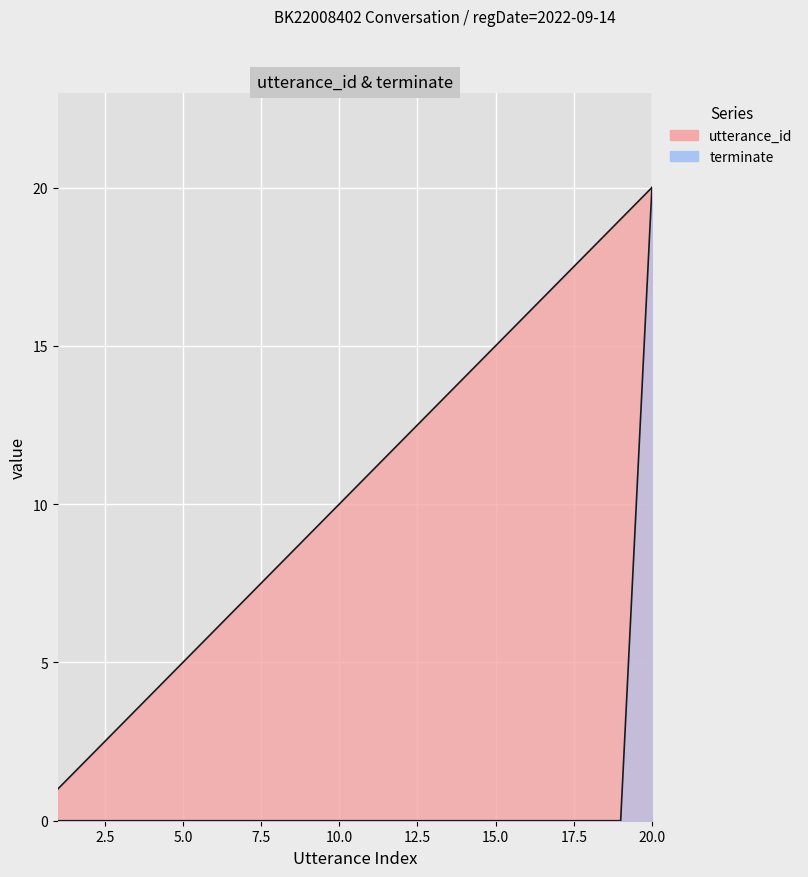

Which series has the widest spread of values?

terminate